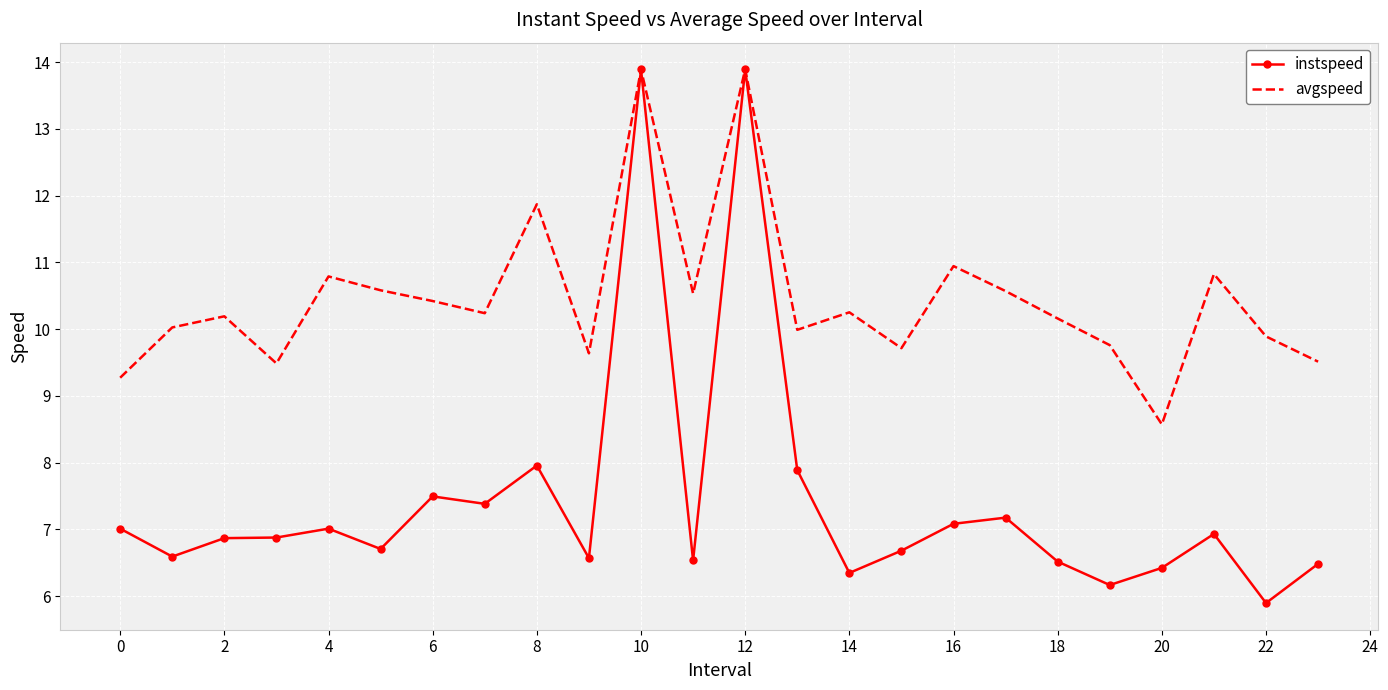

Rank the series by their average value, from lowest to highest.

instspeed, avgspeed